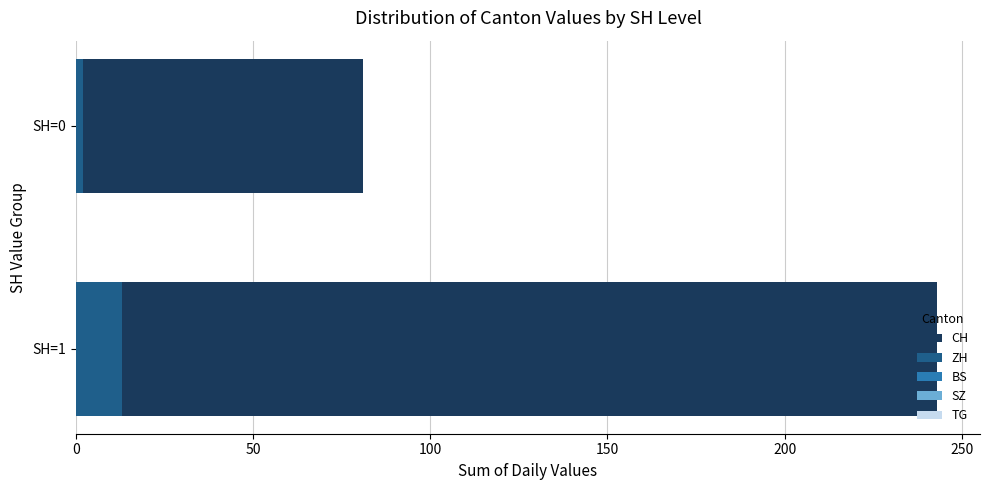

Count the number of categories in the chart.

2